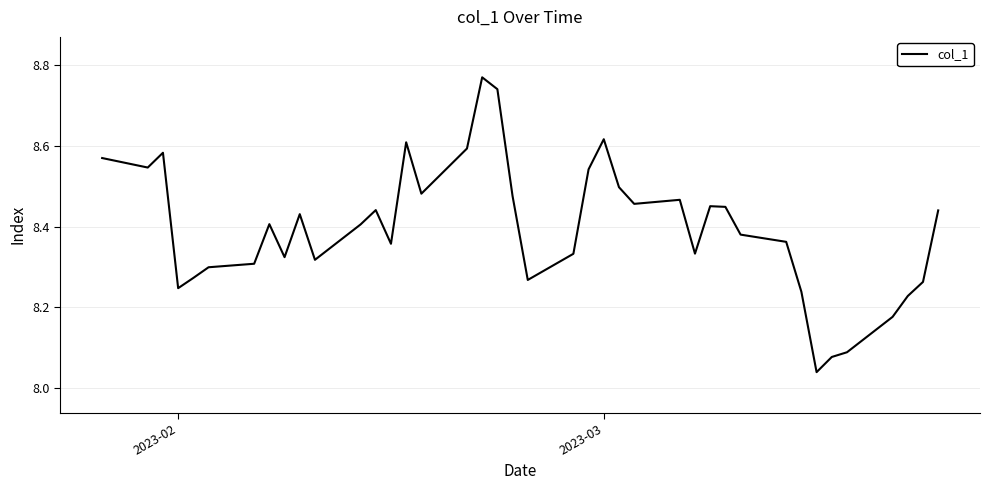

What is the difference between the maximum and minimum values?

0.7